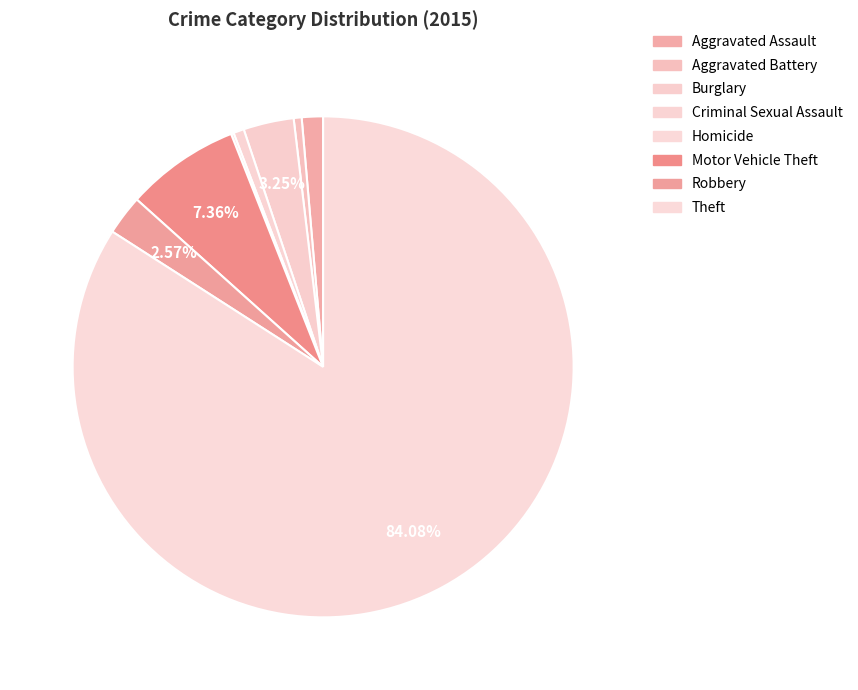

Between Criminal Sexual Assault and Motor Vehicle Theft, which is larger?

Motor Vehicle Theft